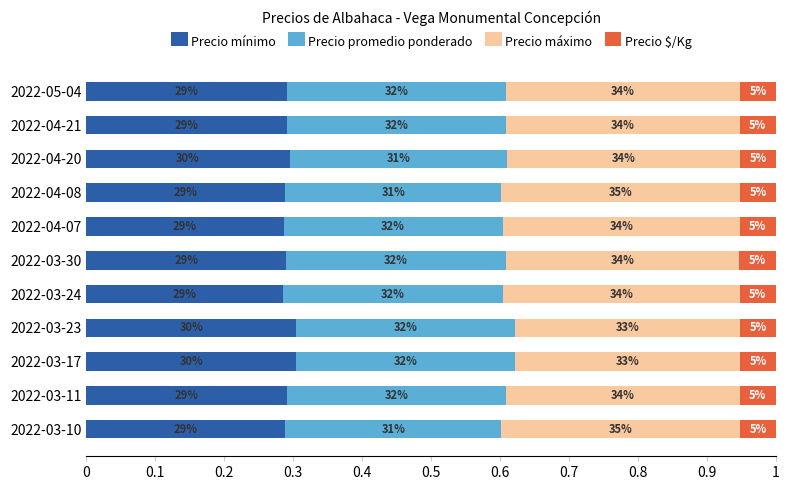

What are all the series names shown in the legend?

Precio mínimo, Precio promedio ponderado, Precio máximo, Precio $/Kg